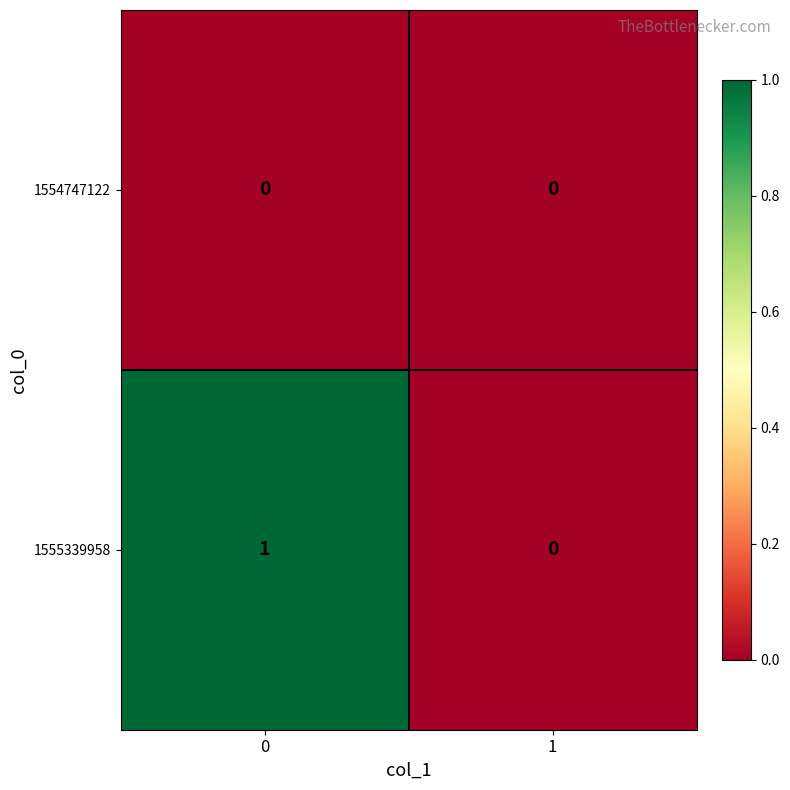

Is it true that 1554747122 equals 0 at 0?

True